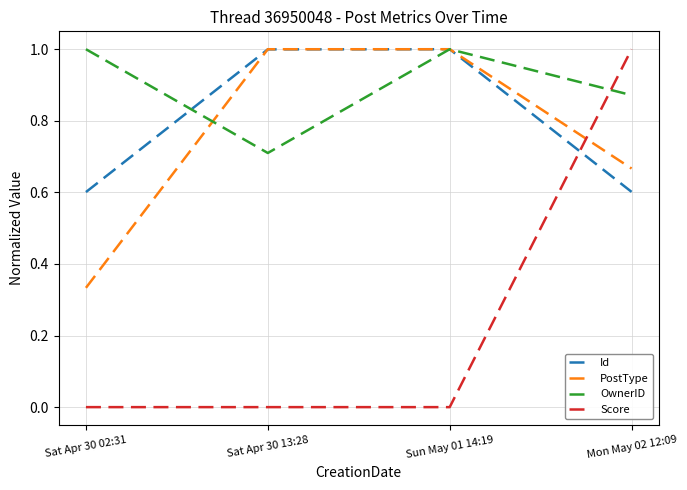

At Sat Apr 30 02:31, list the series in order from largest to smallest.

OwnerID, Id, PostType, Score